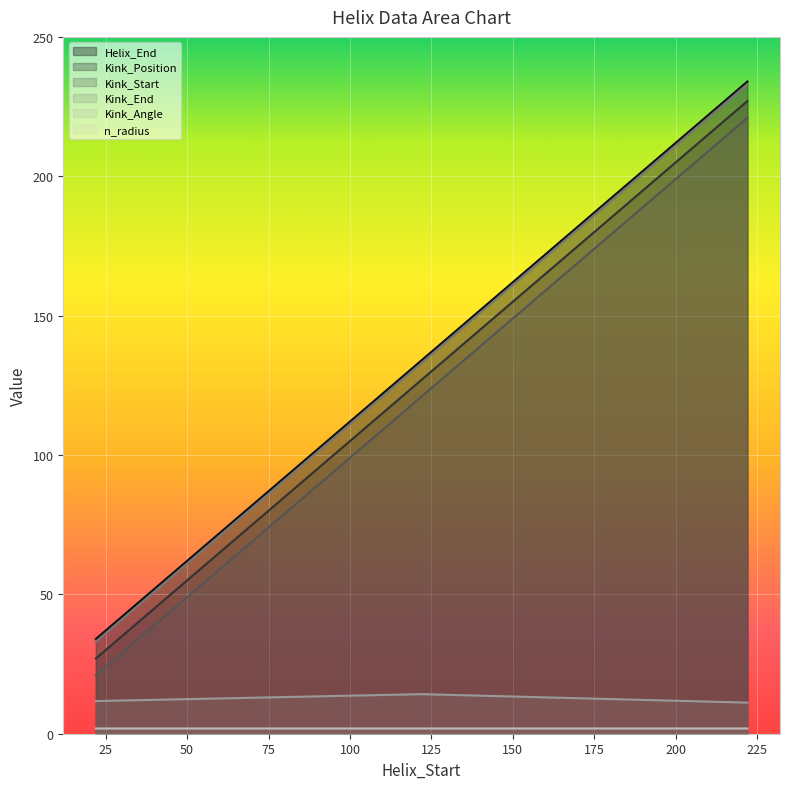

Rank the series at 122 from lowest to highest value.

n_radius, Kink_Angle, Kink_Start, Kink_Position, Kink_End, Helix_End